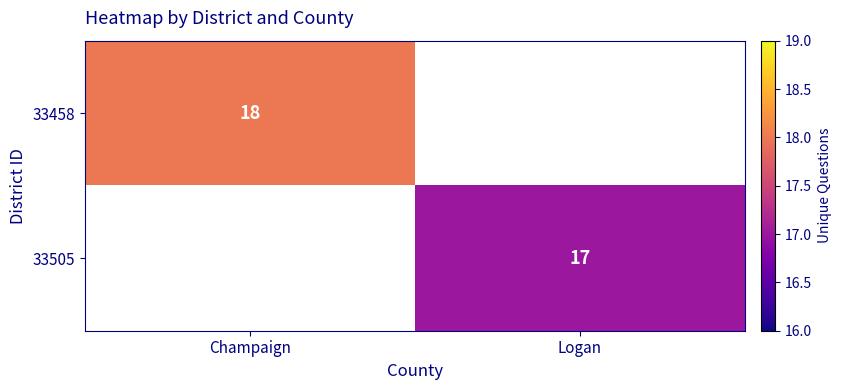

How many distinct data groups are displayed?

2